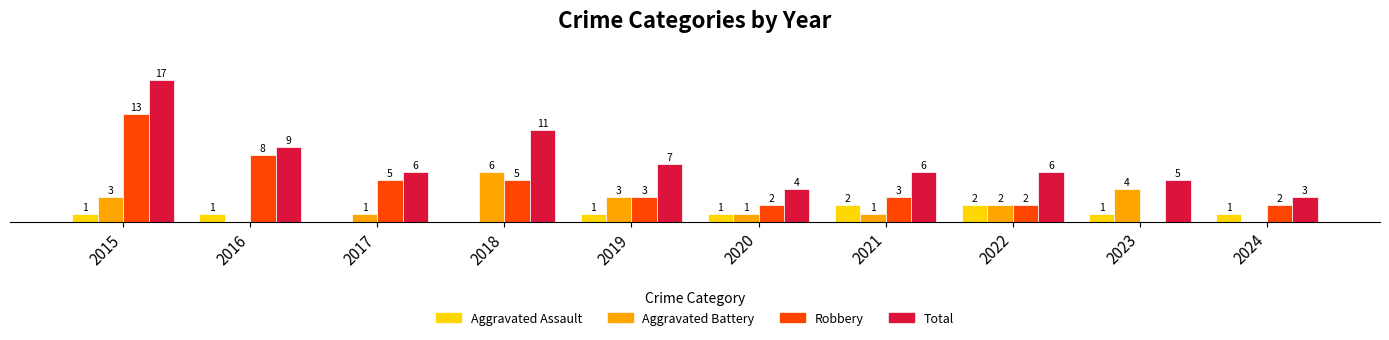

Which series has the largest total across all categories?

Total